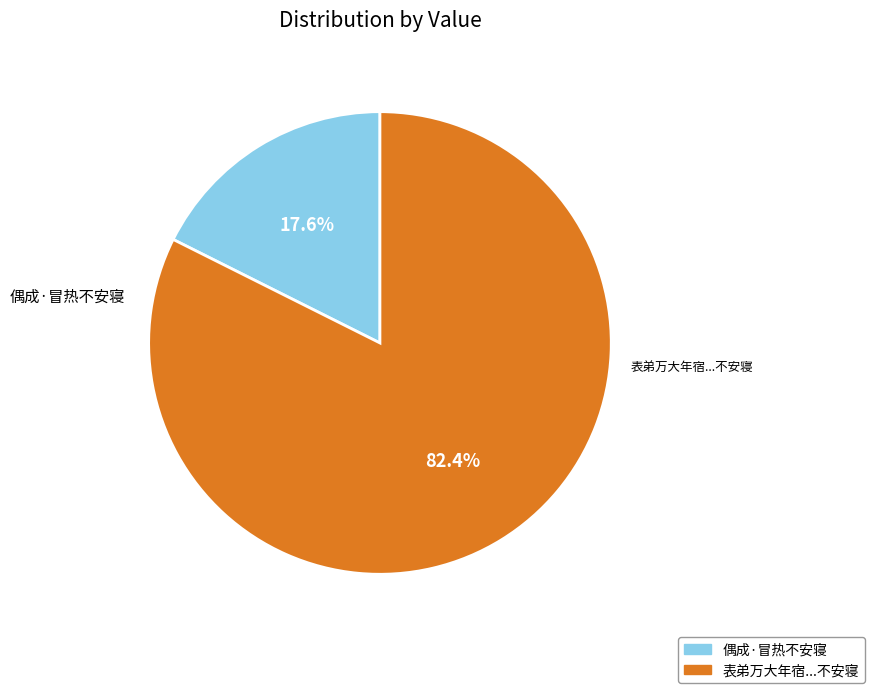

Is there any slice that represents more than half of the pie?

Yes